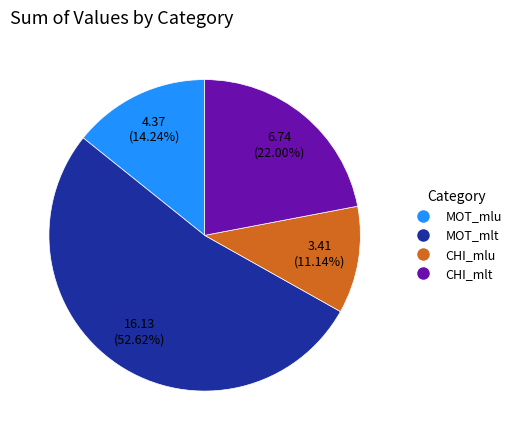

True or false: MOT_mlt accounts for 53% of the total.

True